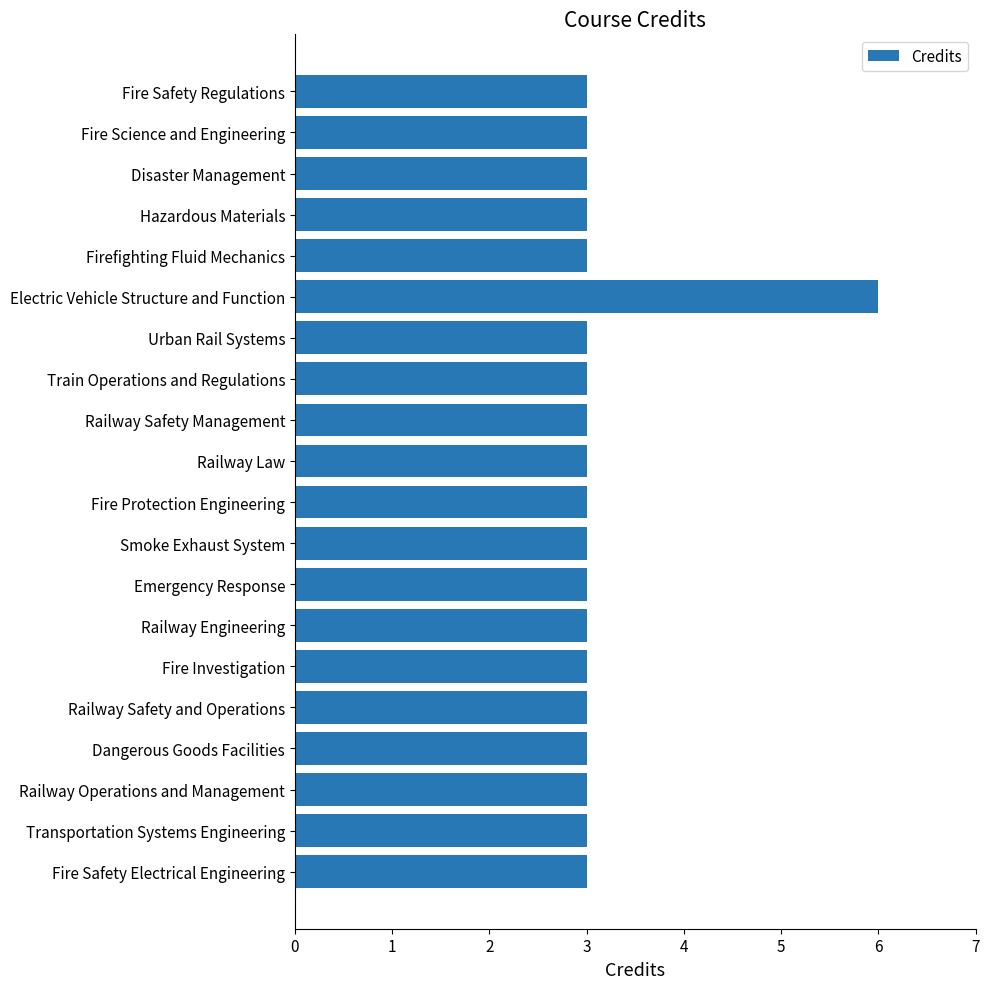

What is the greatest value displayed?

6